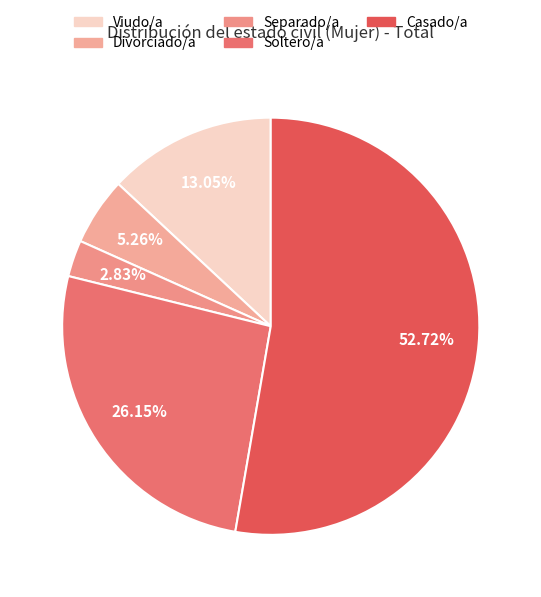

Count the number of slices in the pie.

5